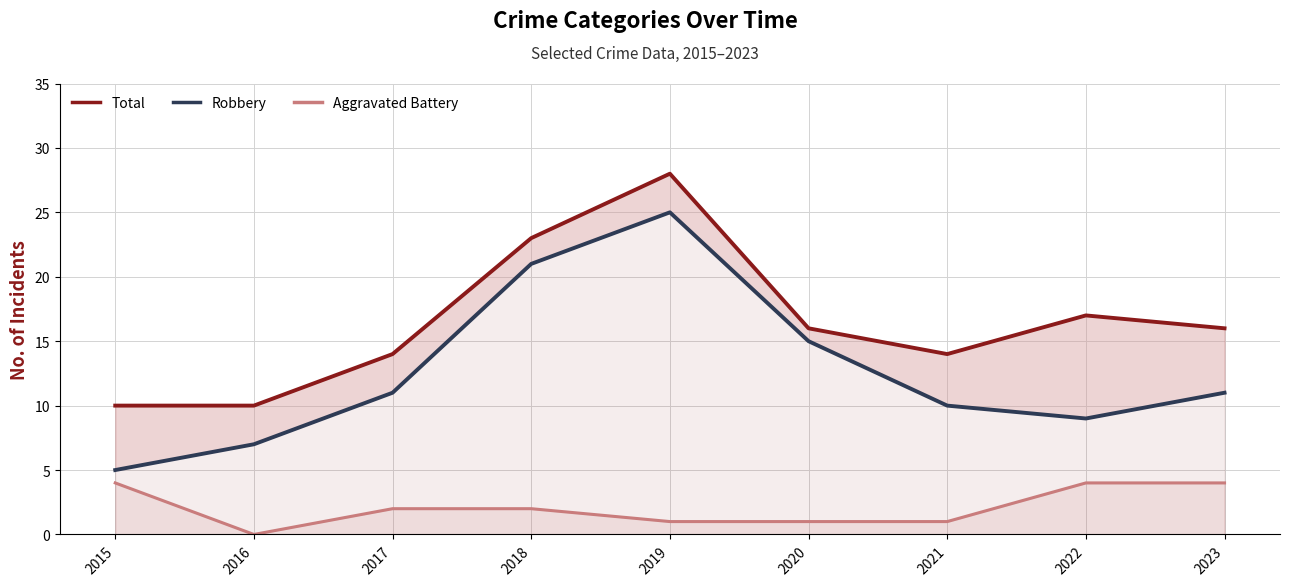

At how many categories does at least one series exceed 10?

7